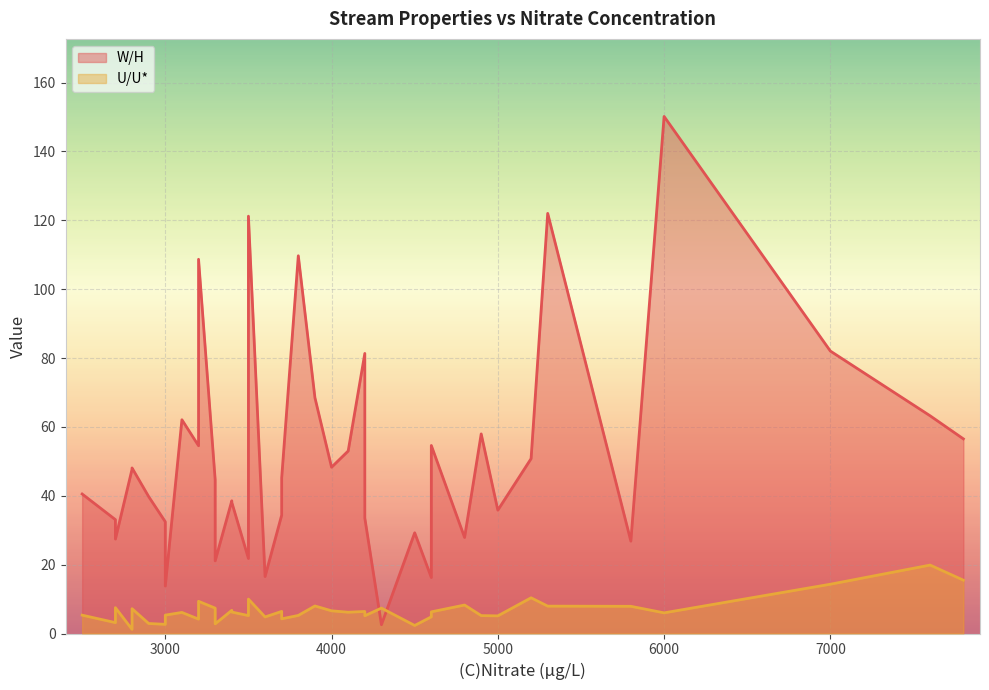

How many intersections are there between U/U* and W/H?

2